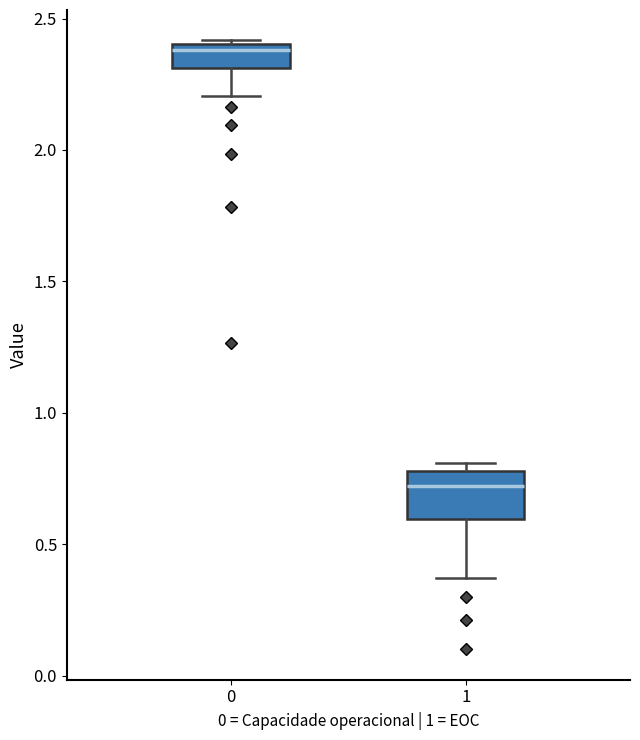

Where is the lower edge of the box at x = 0 on the y-axis? The values are not printed on the chart, so give them approximately, as read against the axis.

2.30